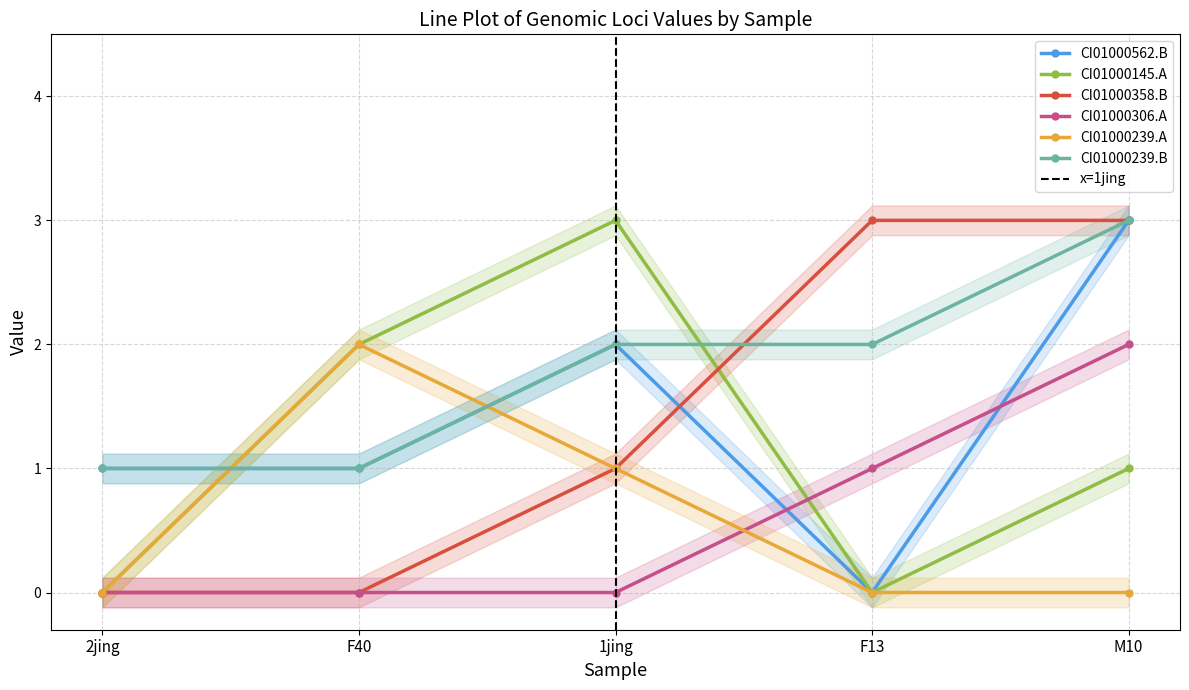

Is it true that CI01000239_70242_70450.B equals 1 at F40?

True